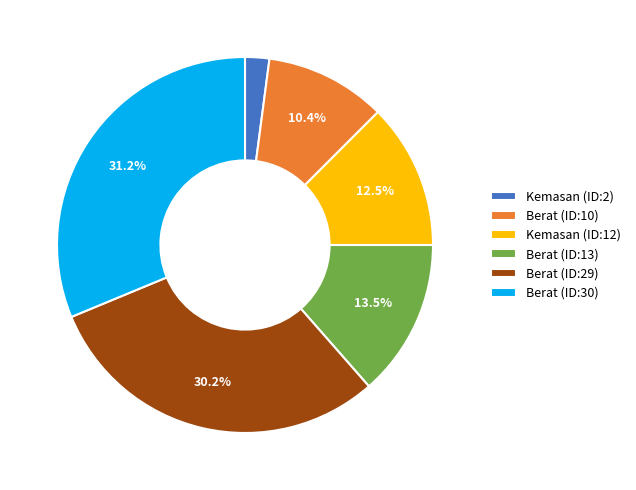

Which has a higher value, Kemasan (ID:12) or Berat (ID:30)?

Berat (ID:30)